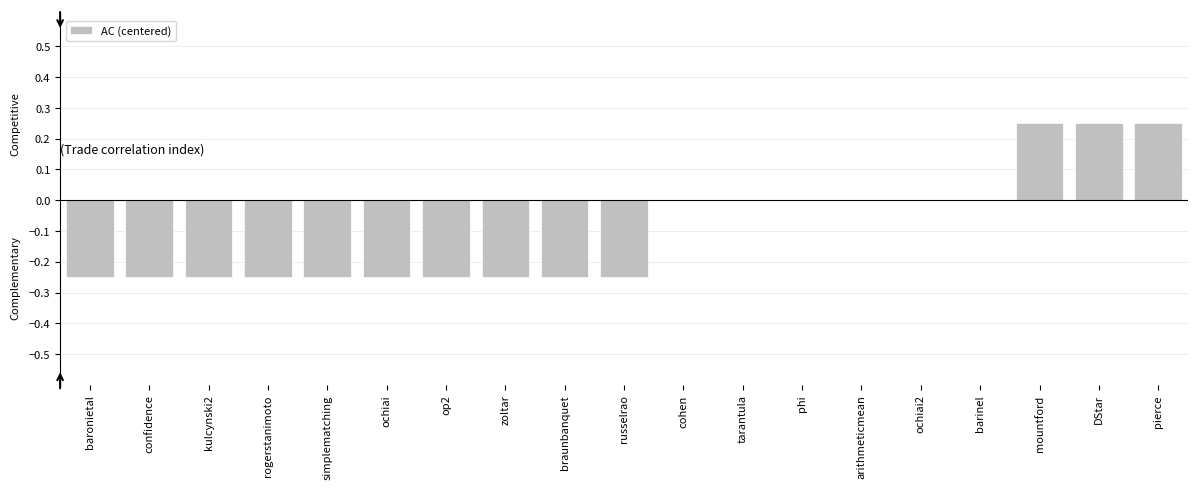

Which has a higher value, pierce or op2?

pierce